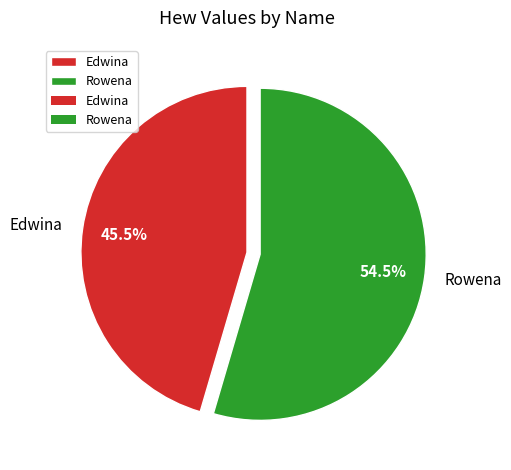

How many slices are in this pie chart?

2